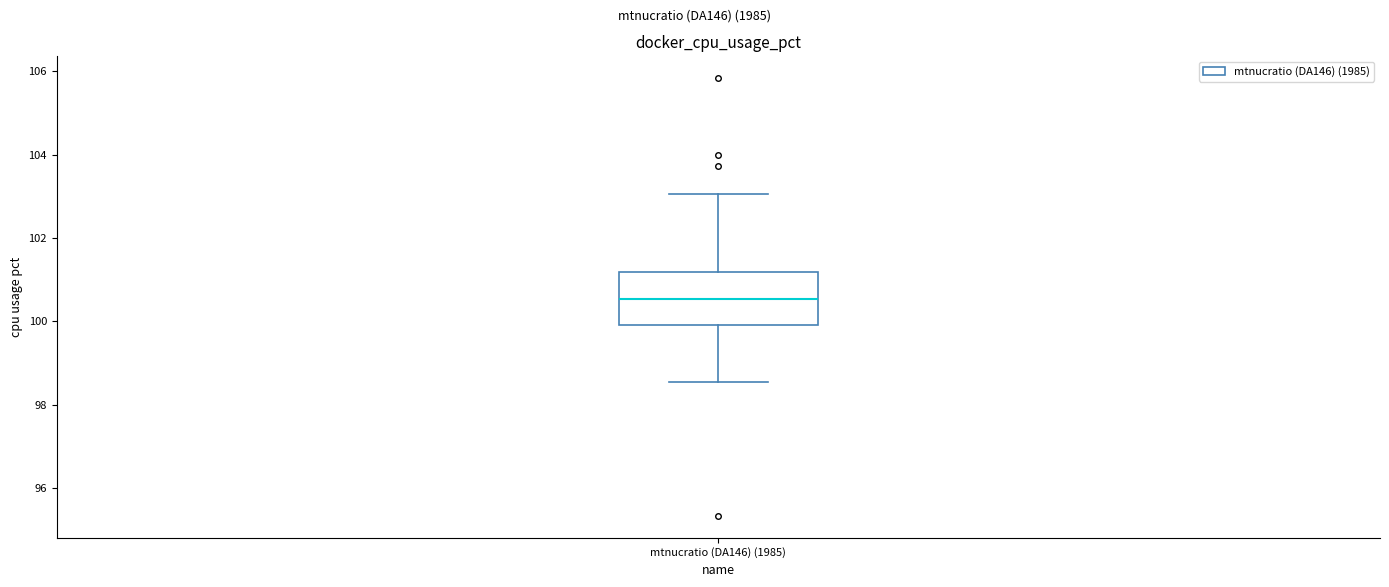

Transcribe this box plot: give where the median line is, the range the box spans, and where the two whiskers end, as read against the y-axis. The values are not printed on the chart, so give them approximately, as read against the axis.

median 100.6, box 100.0 to 101.2, whiskers 98.6 to 103.0